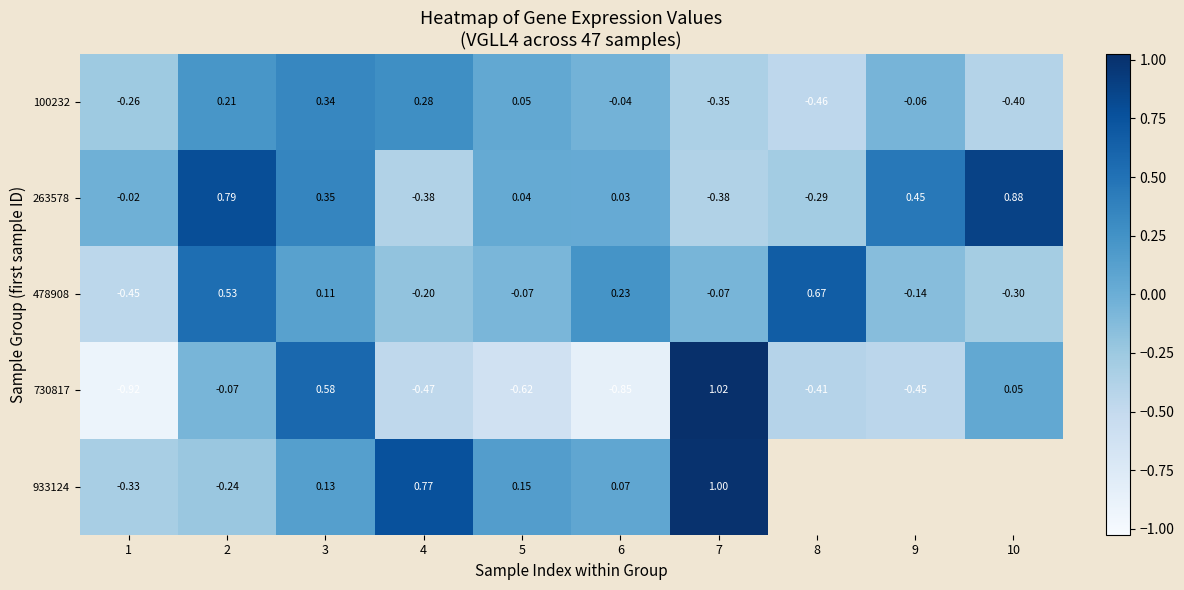

What is the greatest value displayed?

1.0